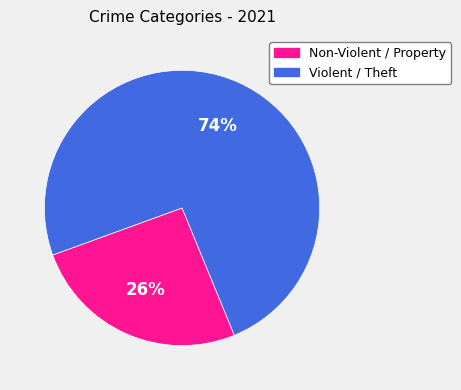

To the nearest percent, what is the average slice percentage?

50%